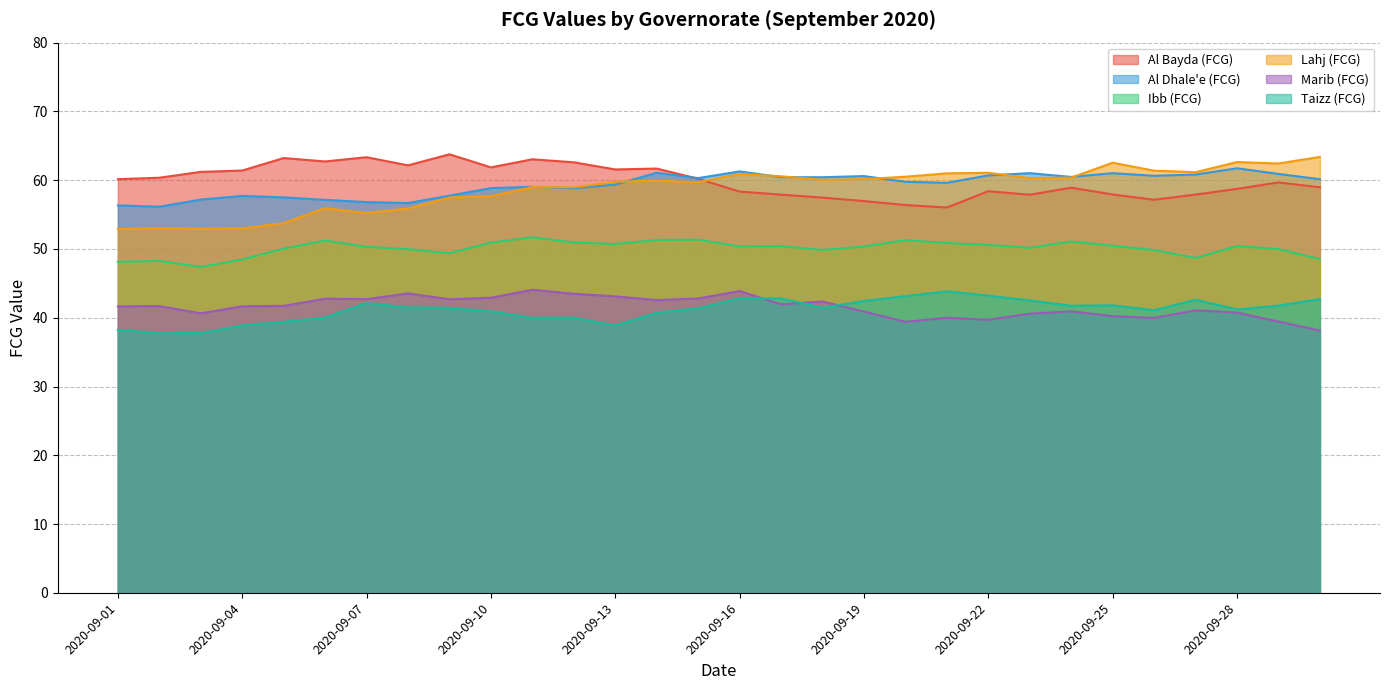

Rank the series at 2020-09-21 from lowest to highest value.

Marib (FCG), Taizz (FCG), Ibb (FCG), Al Bayda (FCG), Al Dhale'e (FCG), Lahj (FCG)